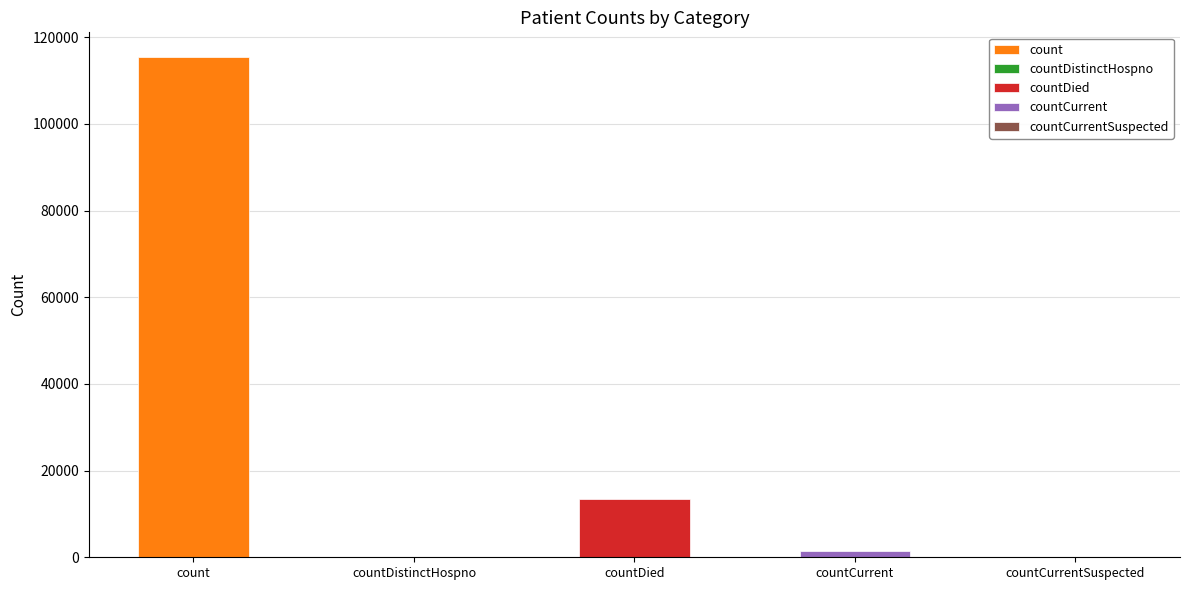

Where is the data nearest to the value 57689?

countDied